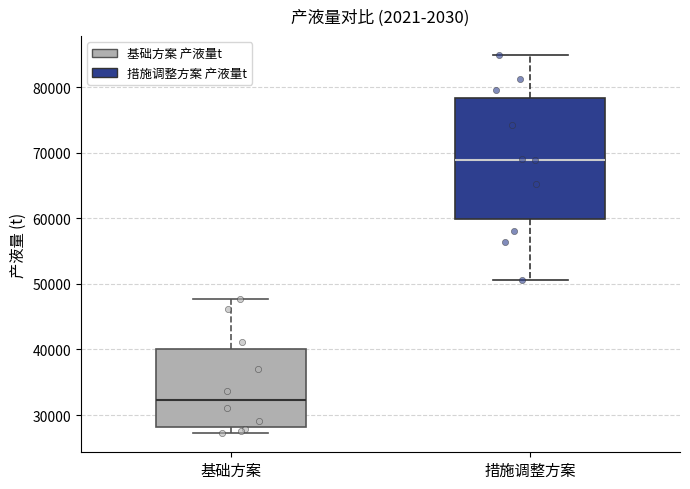

Which box's median line is the lowest?

基础方案